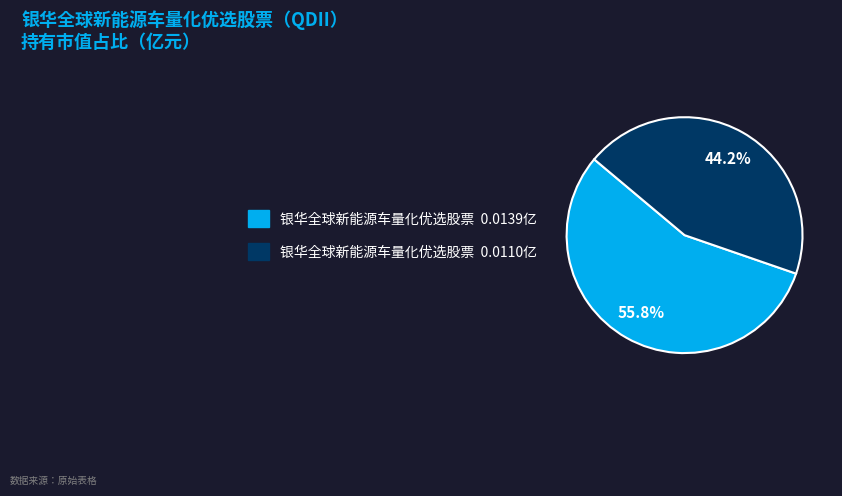

Does any single category account for the majority?

Yes